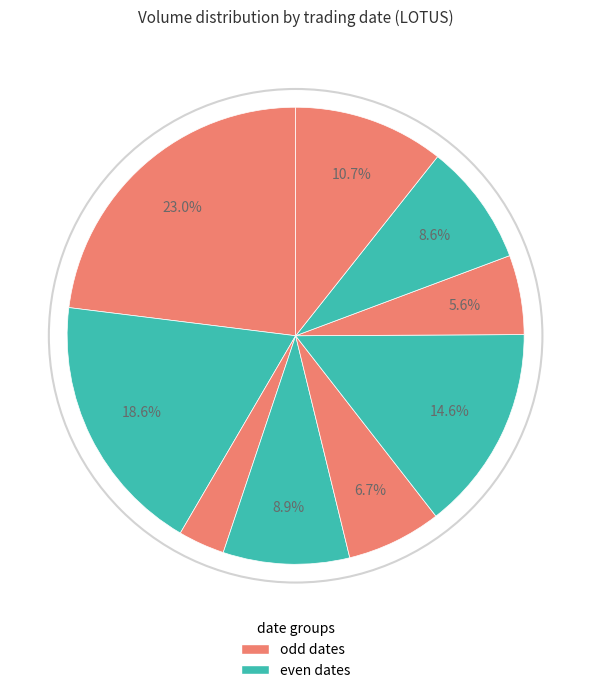

Rank the categories by value from highest to lowest.

2020-03-31, 2020-04-01, 2020-04-07, 2020-04-10, 2020-04-03, 2020-04-09, 2020-04-06, 2020-04-08, 2020-04-02